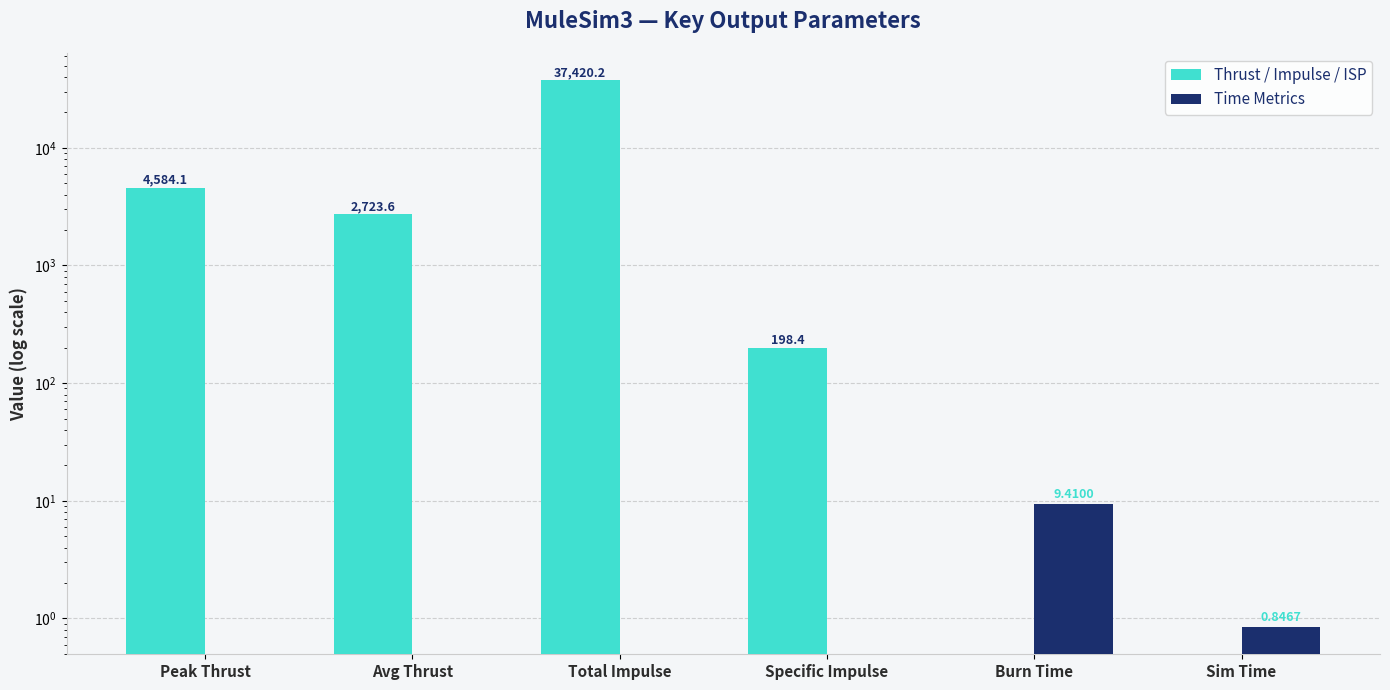

Does the chart contain any negative values?

No